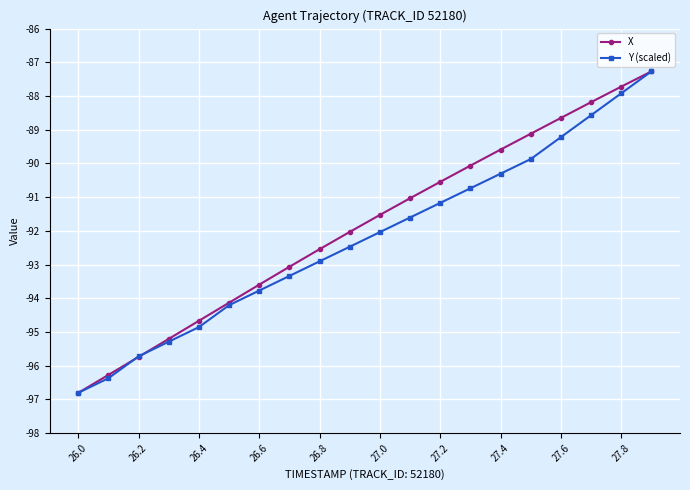

How many lines are shown in the chart?

2